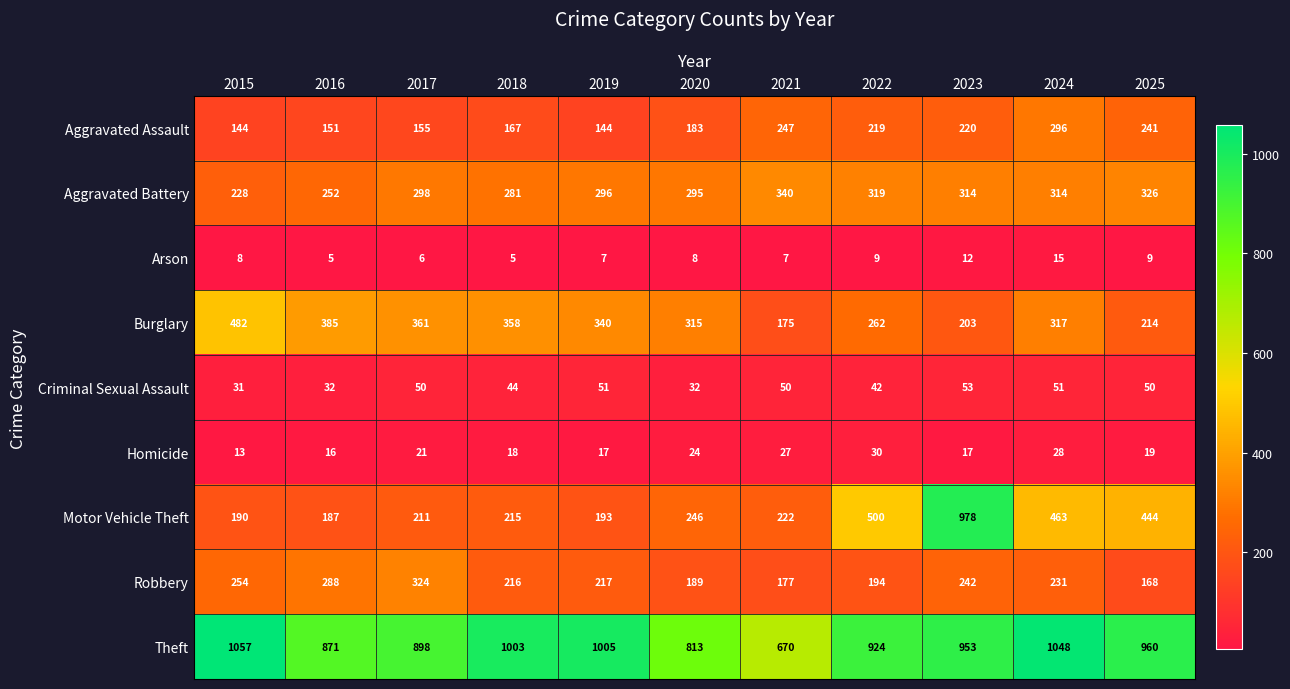

What is the difference between the highest and lowest values at 2021?

663